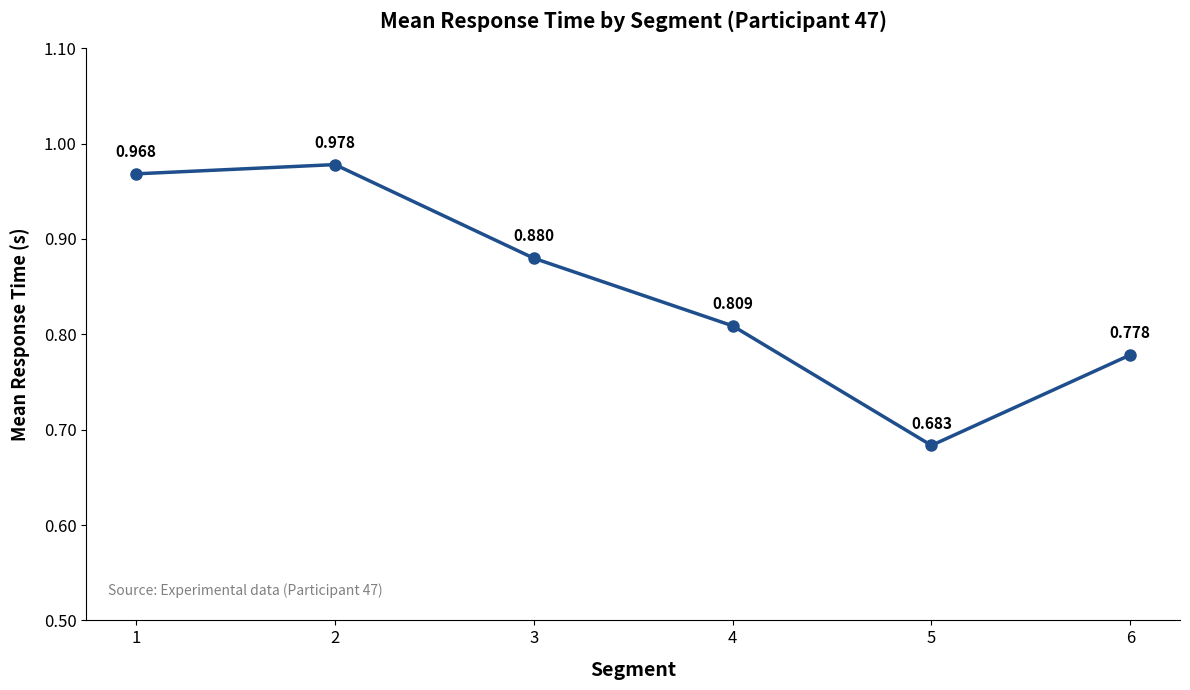

Reading right to left, what are all the values shown in this chart?

6=0.8	5=0.7	4=0.8	3=0.9	2=1.0	1=1.0